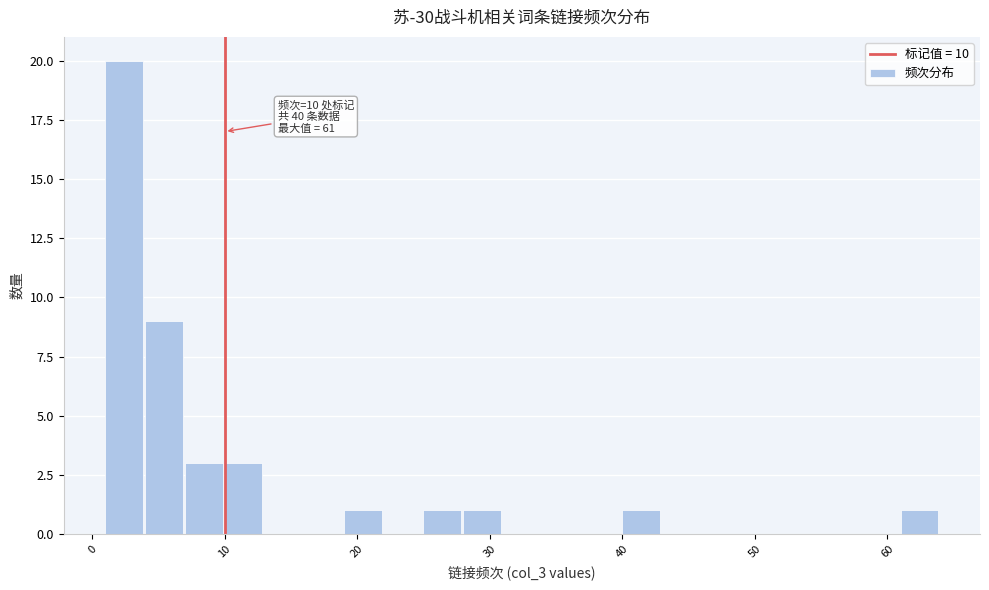

Around what value on the x-axis is the tallest bar? Give the approximate position of its centre, as read against the axis.

2